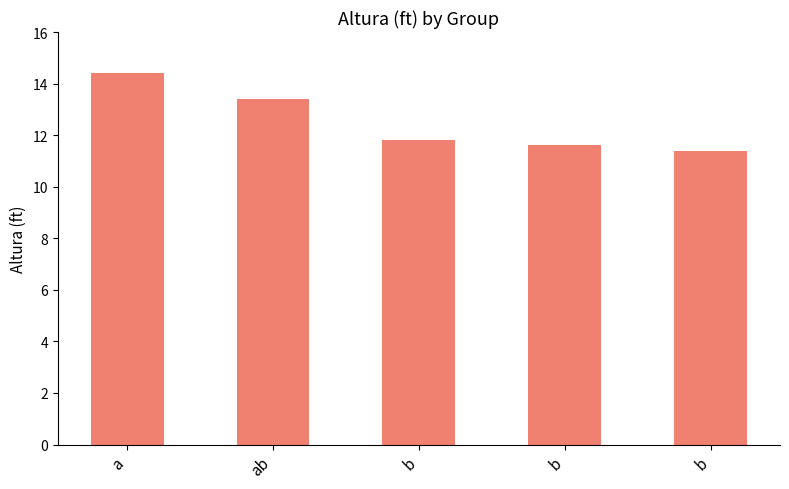

List the labels in order of value, smallest first.

b, b, b, ab, a